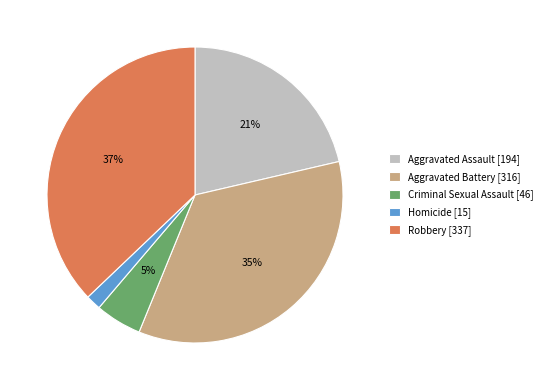

Is Robbery the majority of the pie?

No